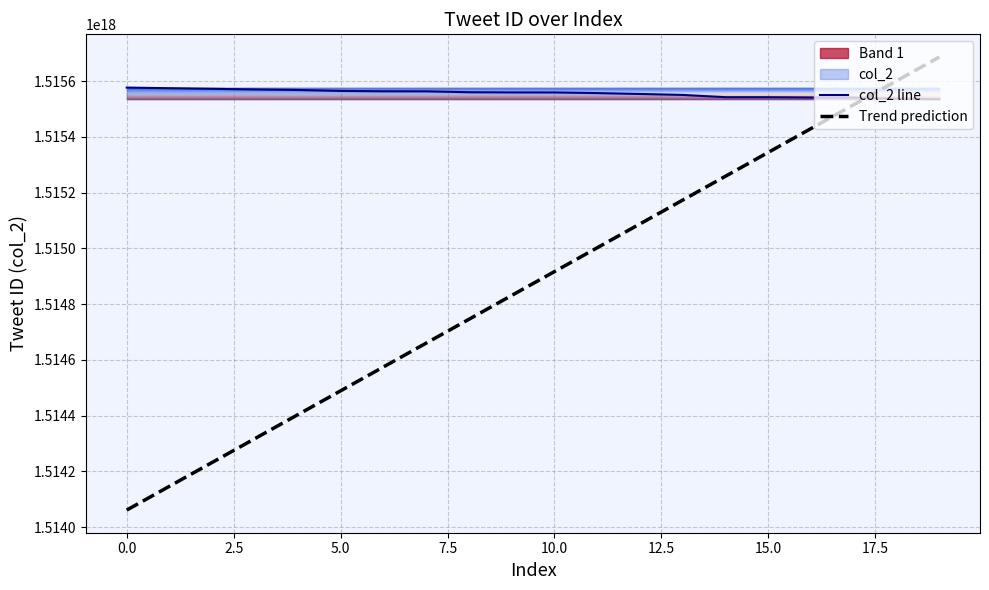

True or false: Trend prediction and col_2 line cross at least once.

True